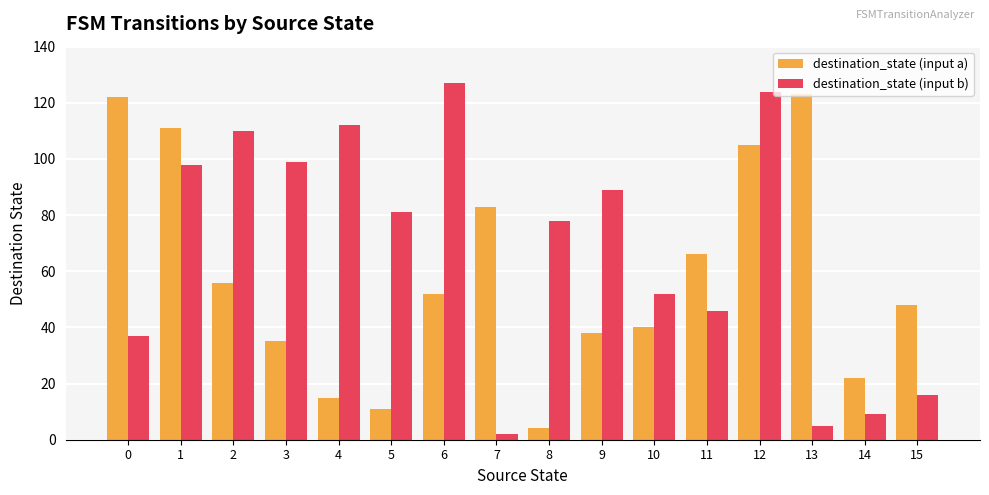

How many data points in destination_state (input b) are less than 81?

8